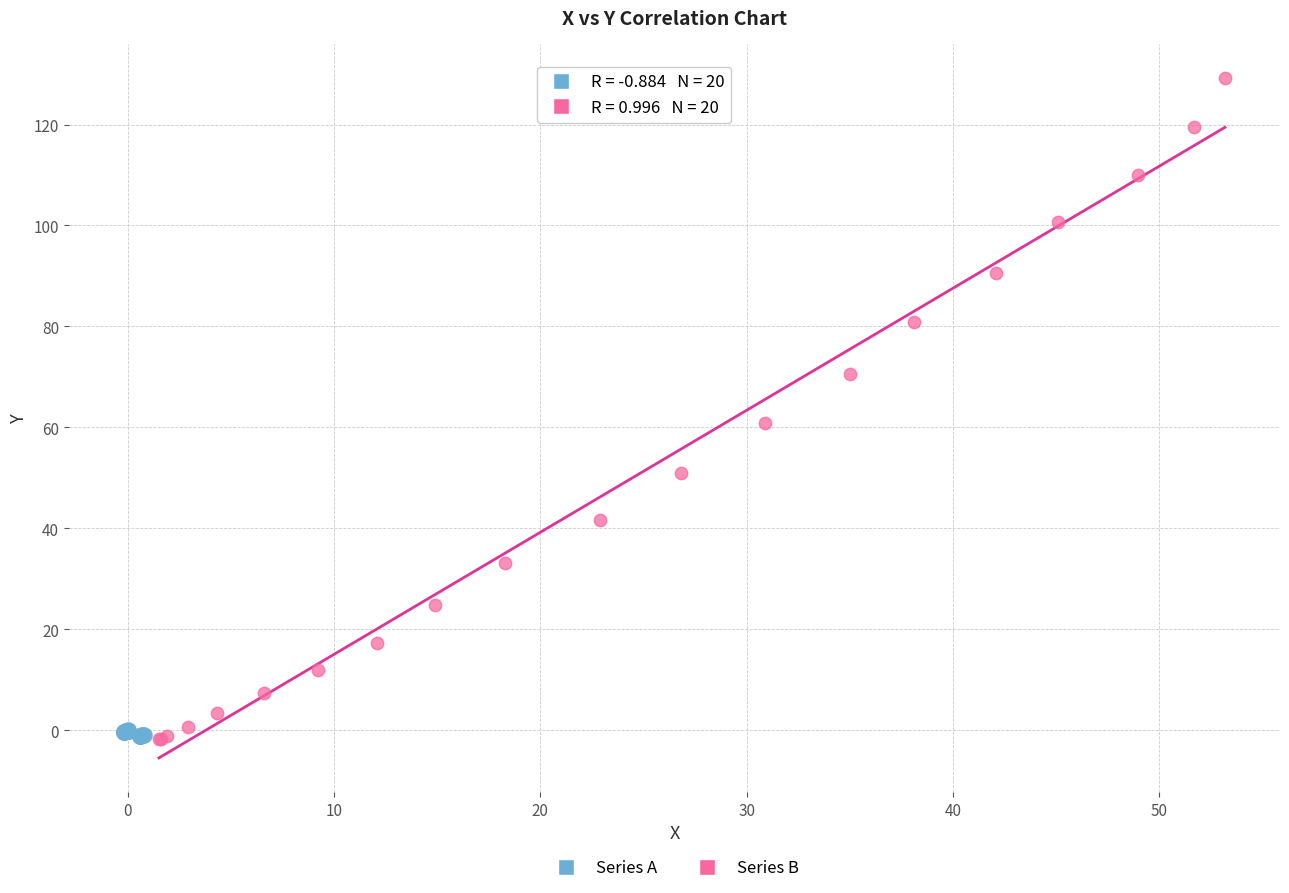

Which series contains the highest Y value?

Series B